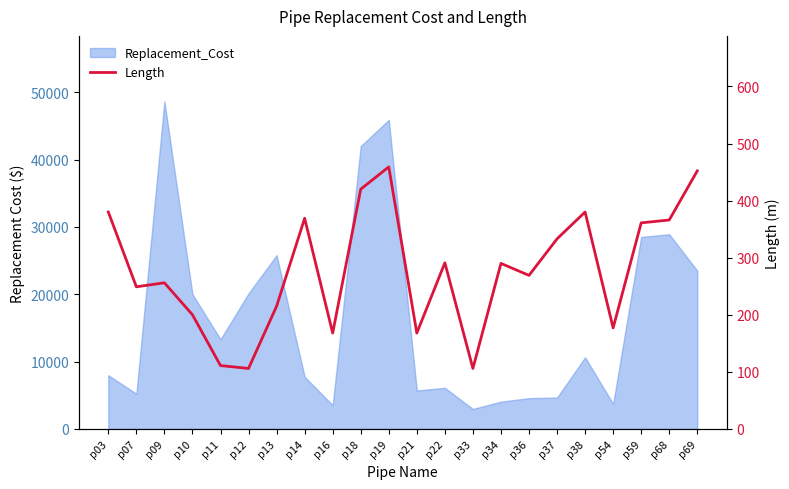

Does the chart display data point markers on the line(s)?

No